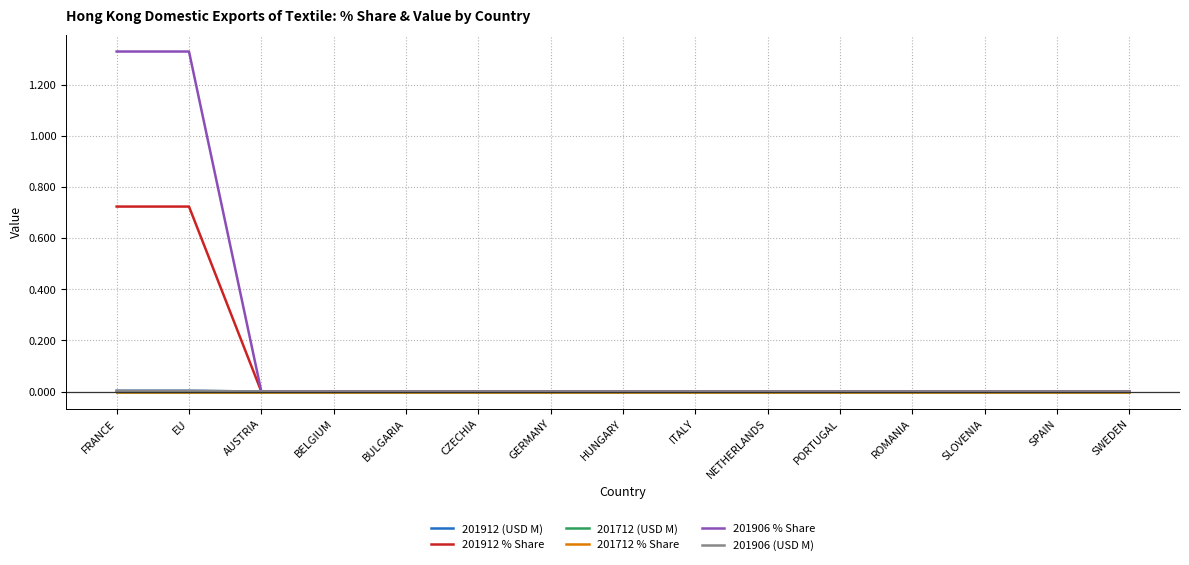

True or false: 201712 % Share and 201906 (USD M) intersect in this chart.

False